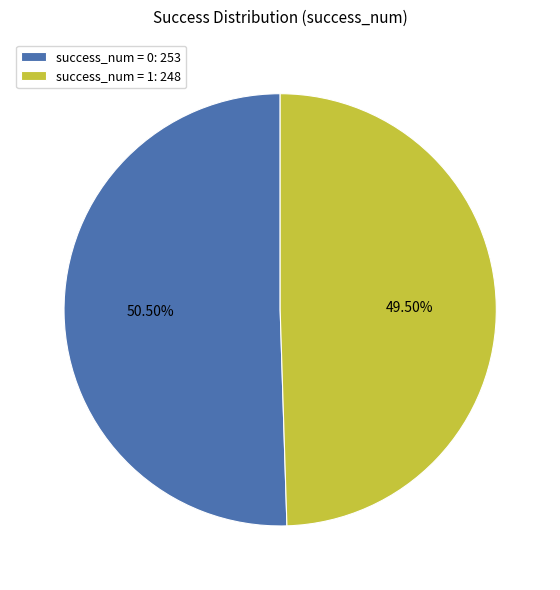

Is the sum of success_num = 1: 248 and success_num = 0: 253 greater than half?

Yes